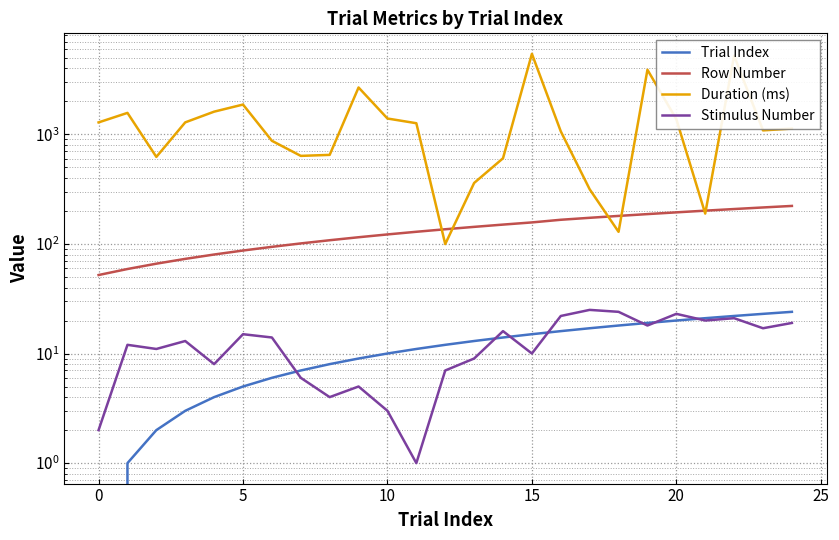

What is the greatest value displayed?

5423.5